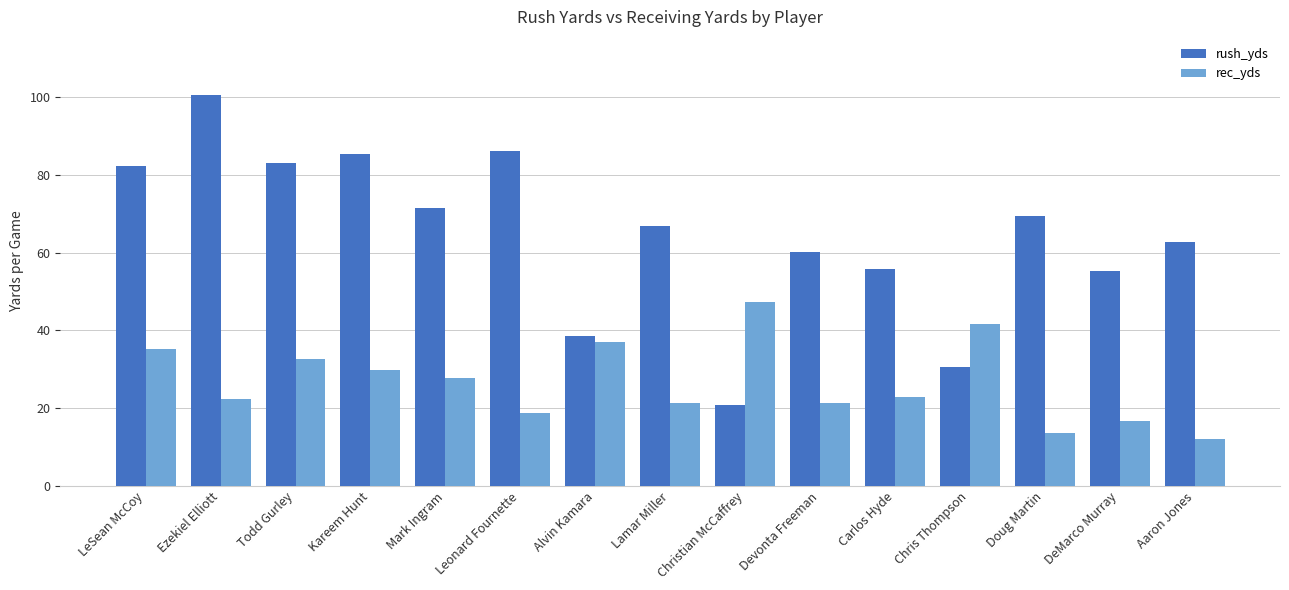

Which category has the highest value in the rec_yds series?

Christian McCaffrey